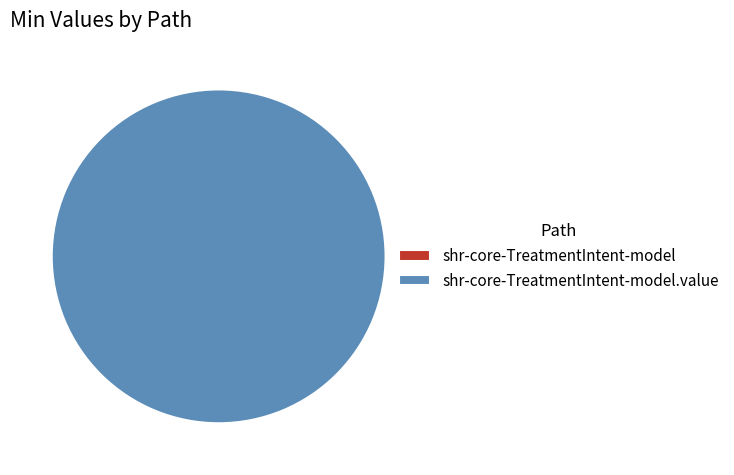

To the nearest percent, what is the difference between the largest and smallest slice percentages?

100%